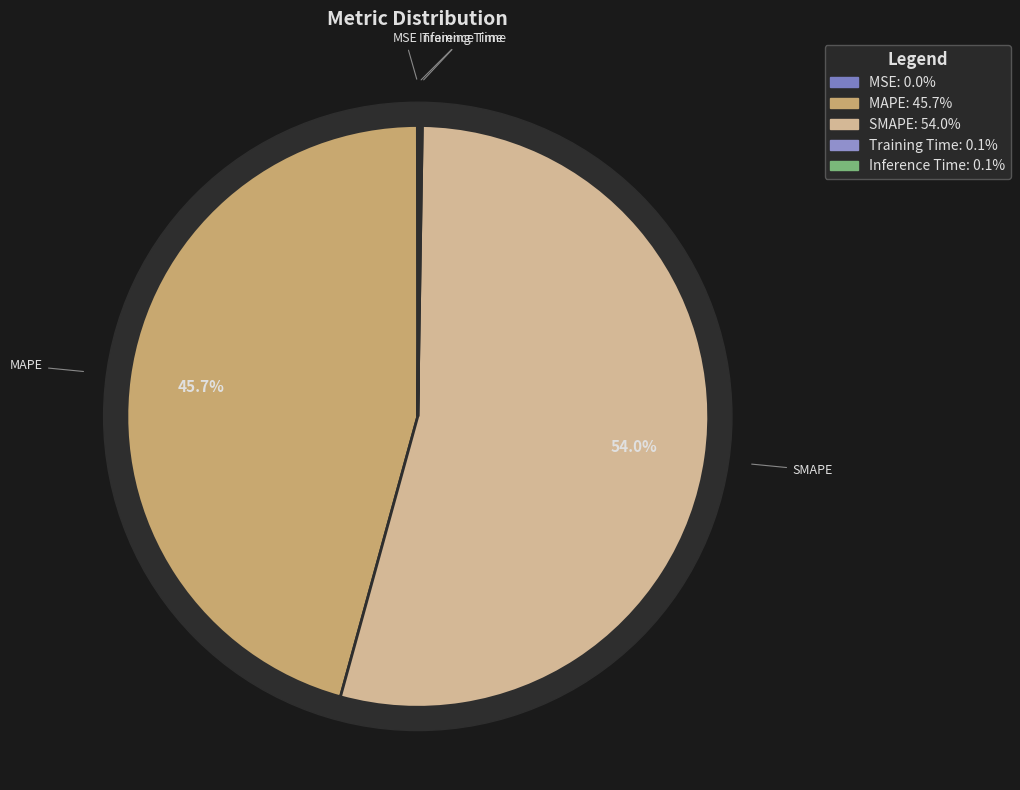

What percentage do MAPE and MSE together represent?

45.7%